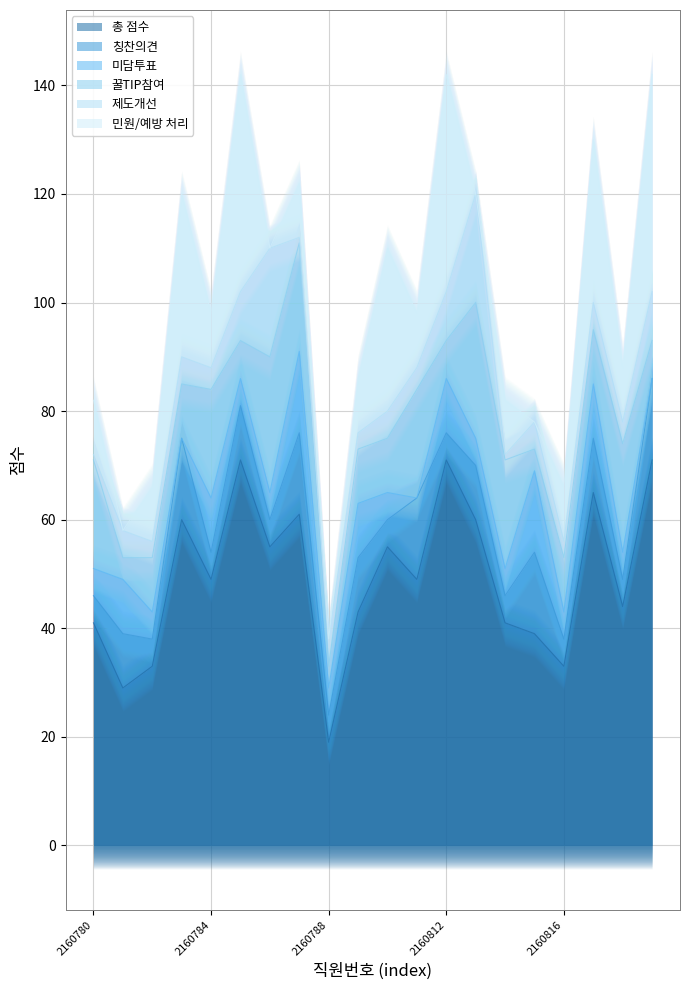

At which label is 꿀TIP참여 closest to 14?

2160782